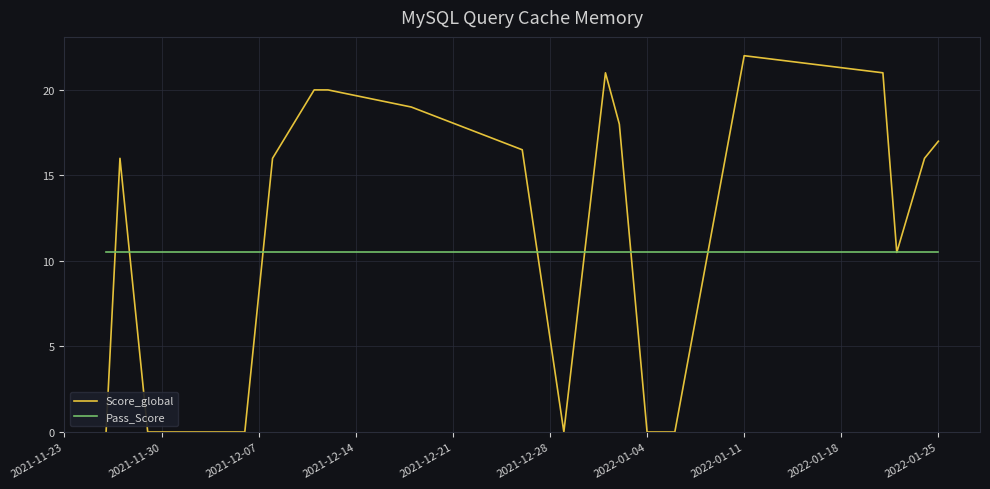

Which series has the largest range (max minus min)?

Score_global